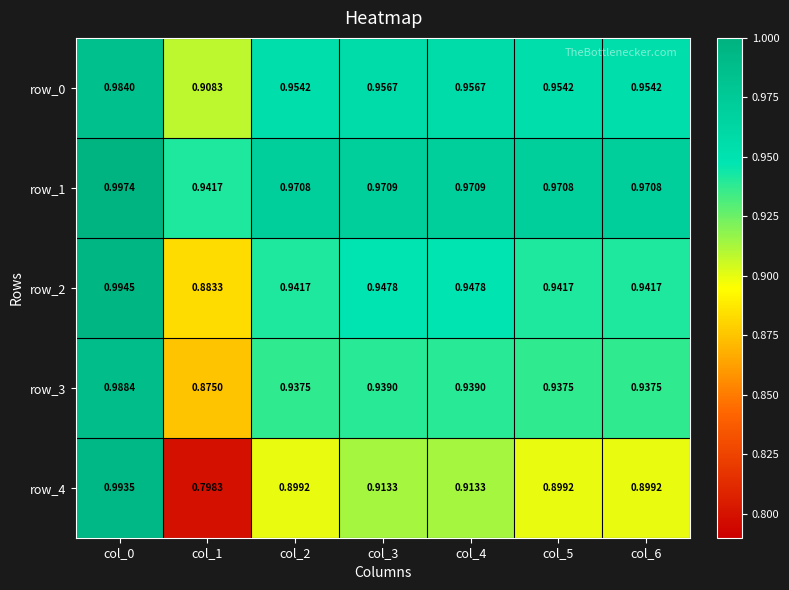

Where is row_2 nearest to the value 0?

col_1